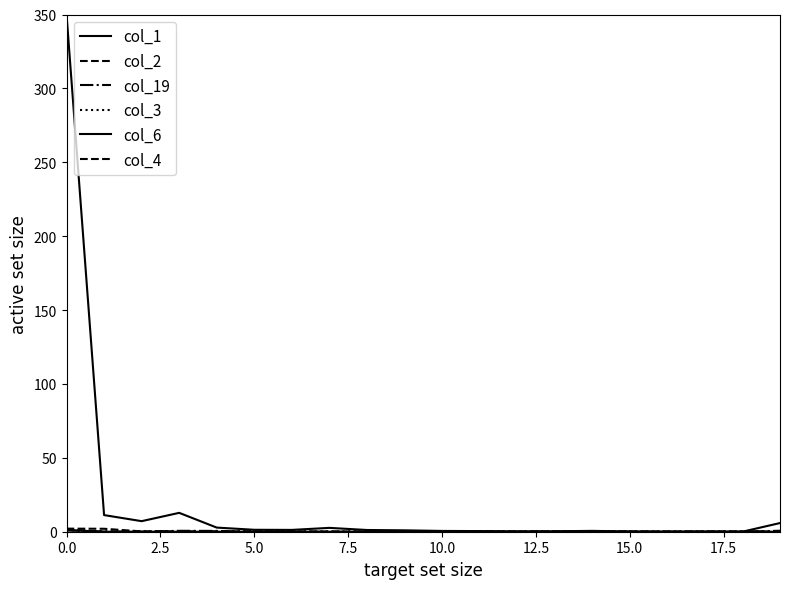

How many interior local peaks does the col_3 series have?

3